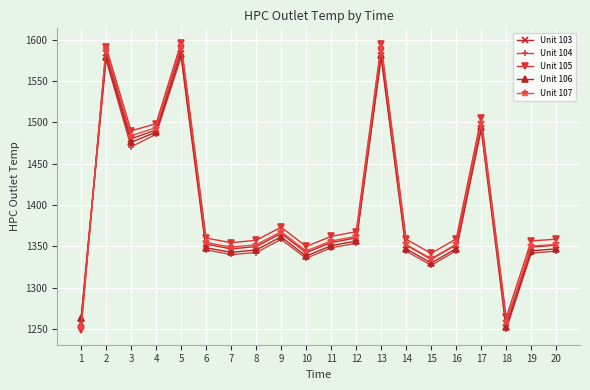

How many intersections are there between Unit 107 and Unit 104?

1